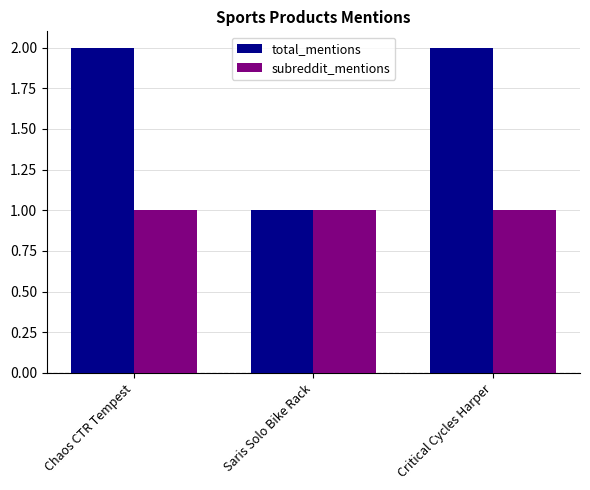

What are all the series names shown in the legend?

total_mentions, subreddit_mentions